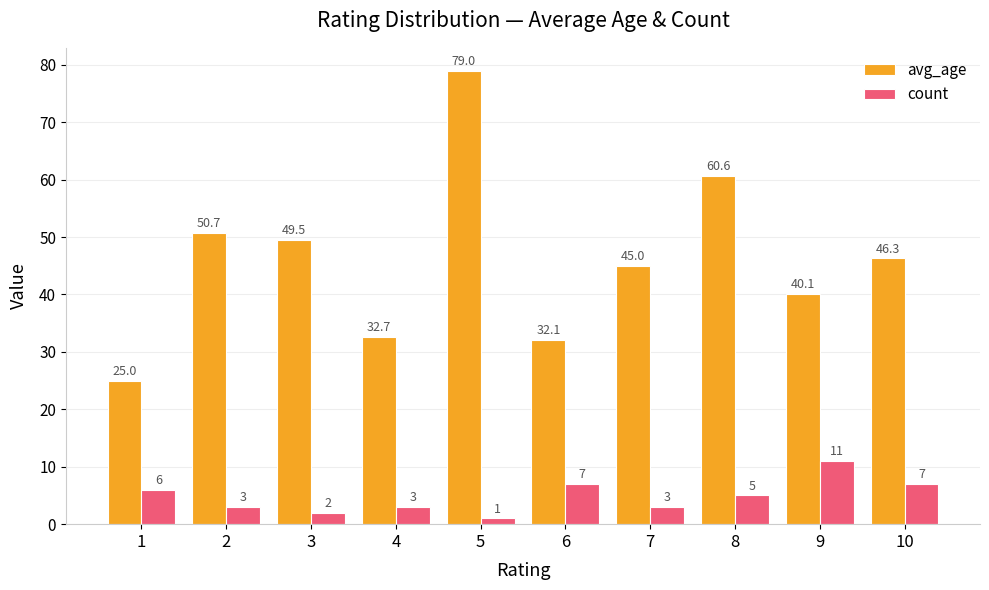

Which series has the largest total across all categories?

avg_age